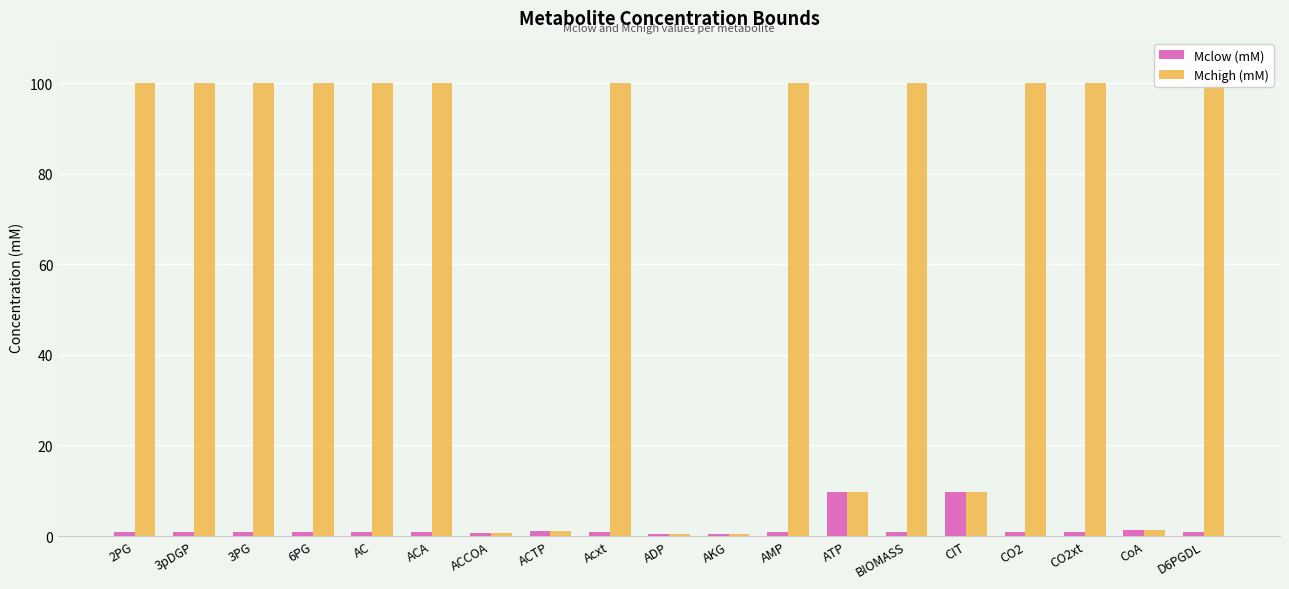

At AKG, list the series in order from largest to smallest.

Mclow (mM), Mchigh (mM)